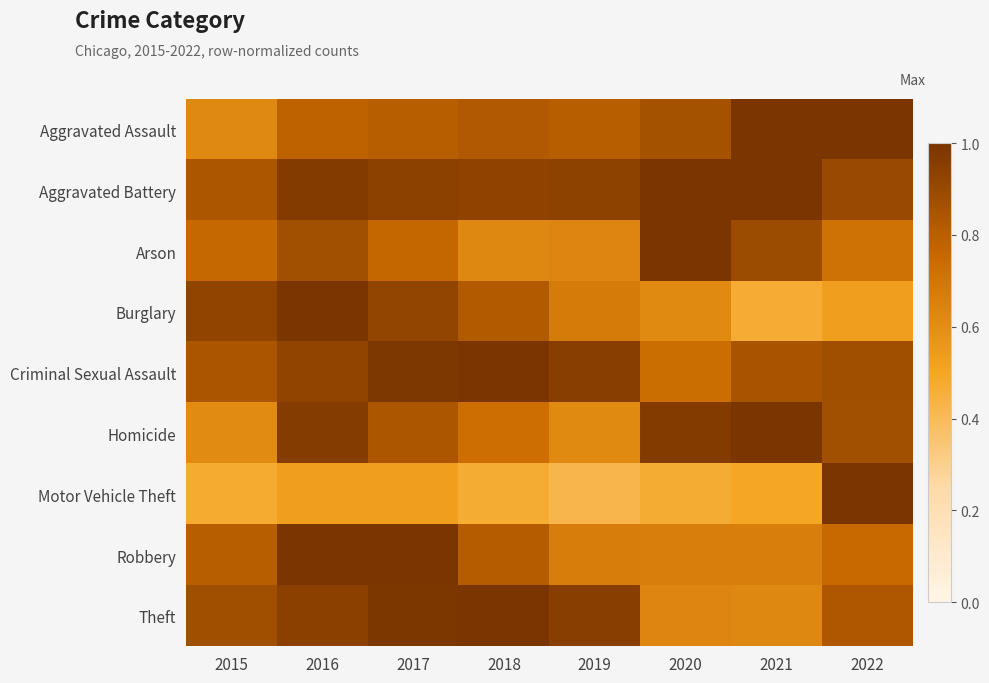

List the series in order of their peak value, highest first.

Aggravated Assault, Aggravated Battery, Arson, Burglary, Criminal Sexual Assault, Homicide, Motor Vehicle Theft, Robbery, Theft